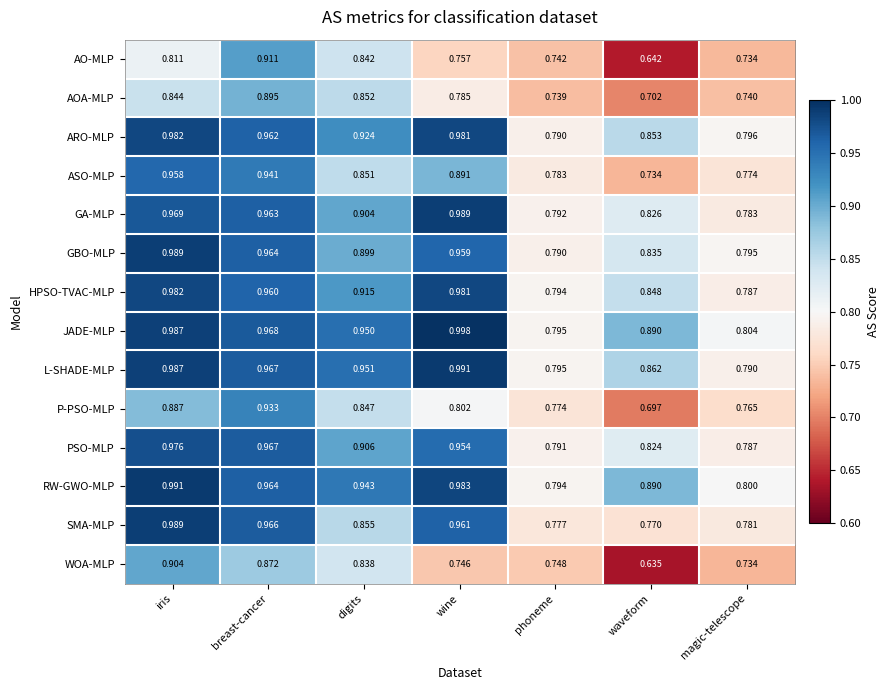

Rank the categories by AO-MLP value from lowest to highest.

waveform, magic-telescope, phoneme, wine, iris, digits, breast-cancer